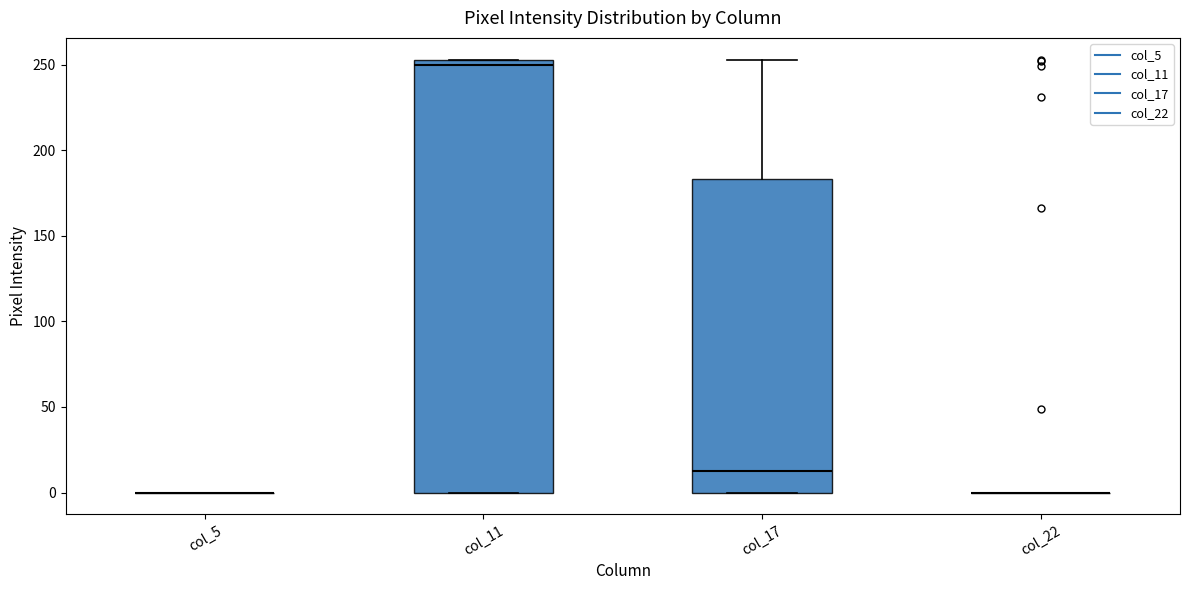

Where is the lower edge of the box for col_11 on the y-axis? The values are not printed on the chart, so give them approximately, as read against the axis.

0